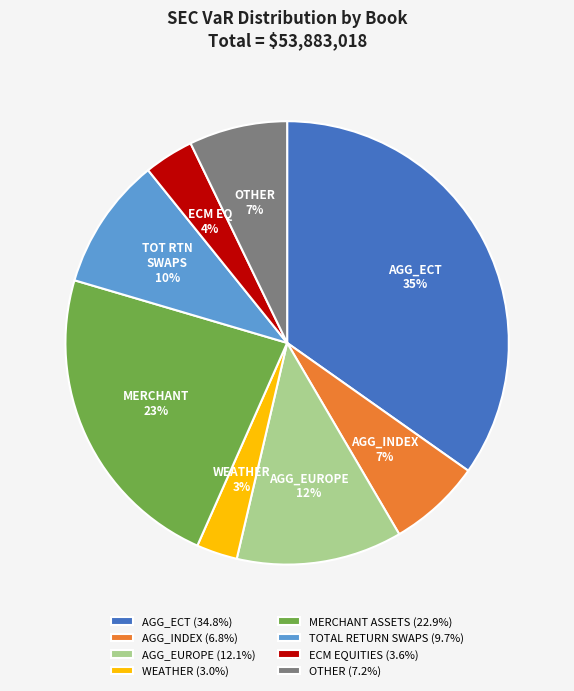

What percentage is the AGG_ECT (34.8%) slice, to the nearest percent?

35%